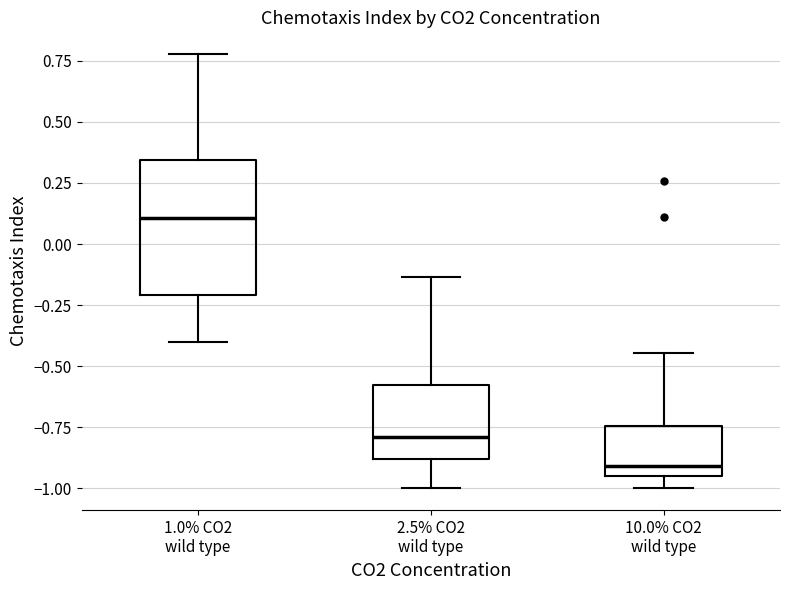

Reading left to right, transcribe this box plot: for each box, give where its median line is, the range the box spans, and where its two whiskers end, as read against the y-axis. The values are not printed on the chart, so give them approximately, as read against the axis.

1.0% CO2 wild type: median 0.10, box -0.20 to 0.35, whiskers -0.40 to 0.80
2.5% CO2 wild type: median -0.80, box -0.90 to -0.55, whiskers -1.00 to -0.15
10.0% CO2 wild type: median -0.90, box -0.95 to -0.75, whiskers -1.00 to -0.45